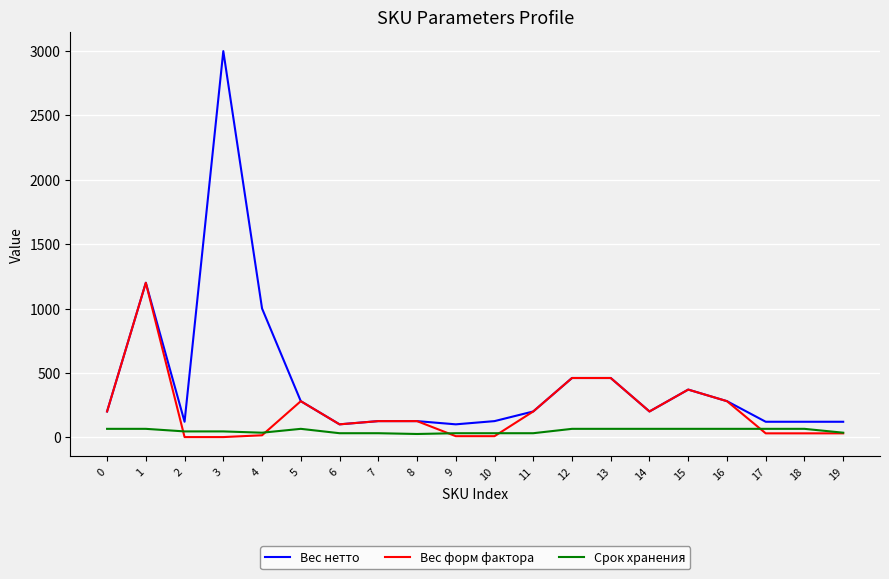

What is the total value across all series at 9?

139